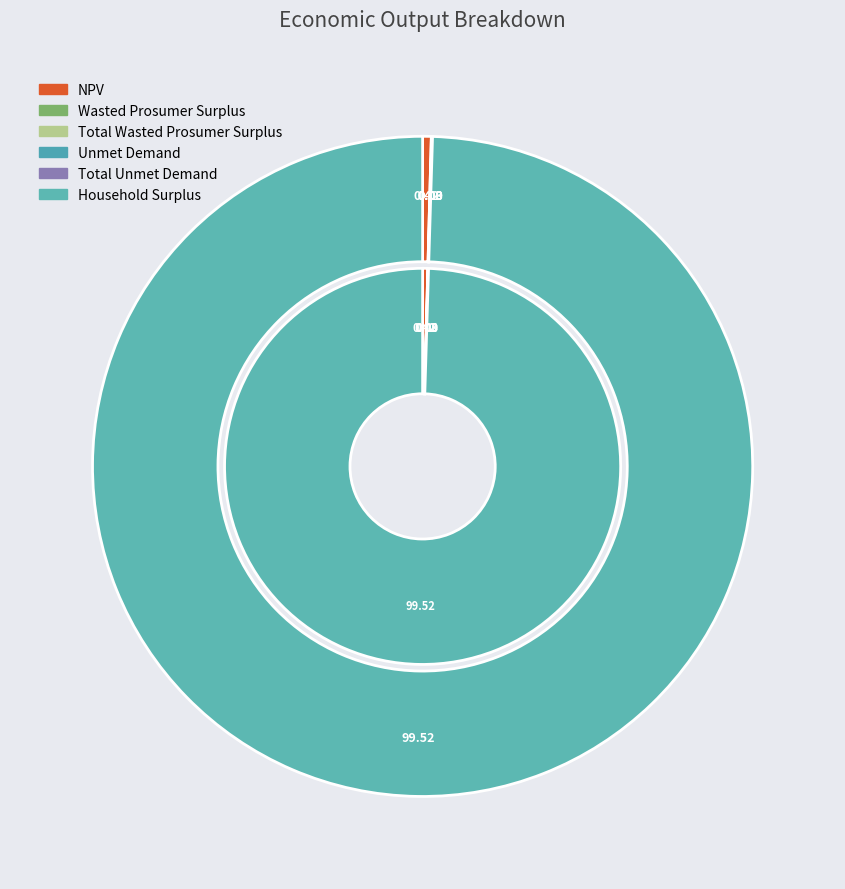

To the nearest percent, what is the combined percentage of Unmet Demand and Household Surplus?

100%